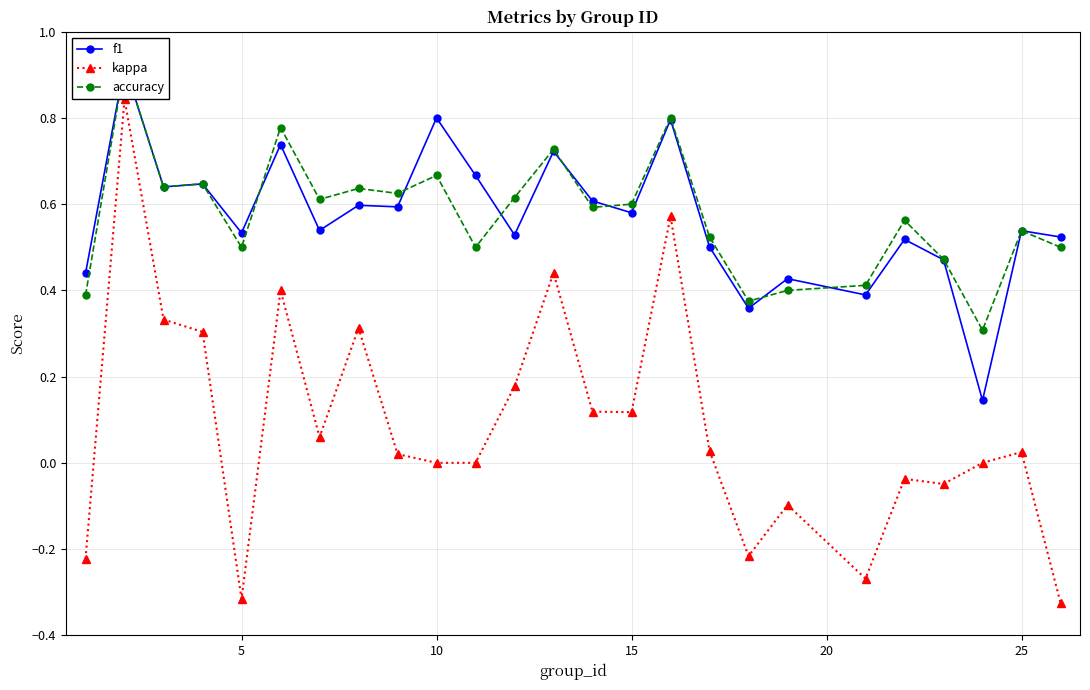

Which series has the largest total across all categories?

accuracy